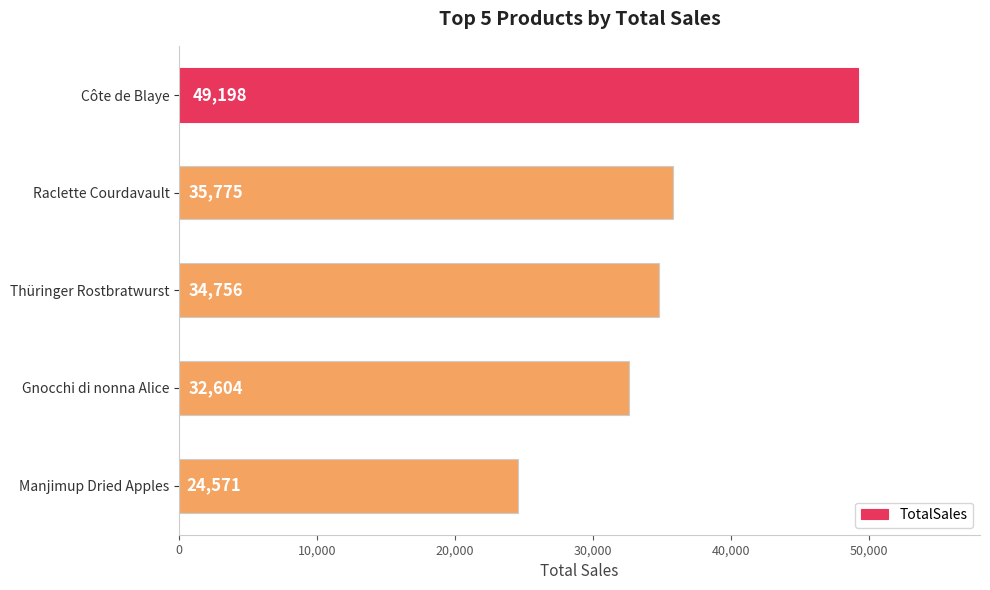

What is the change in value from Gnocchi di nonna Alice to Manjimup Dried Apples?

-8033